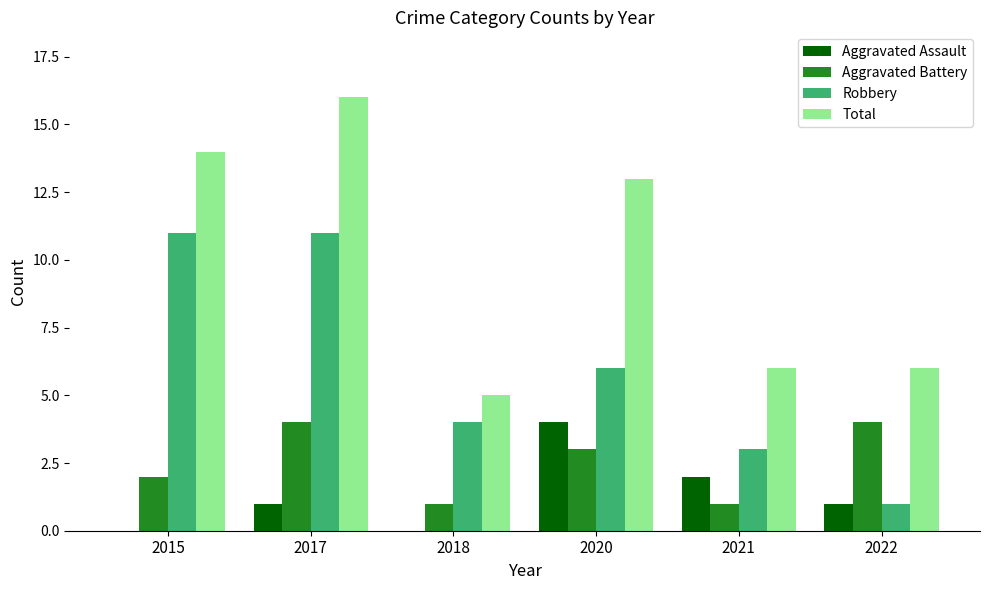

Reading left to right, extract all data points from this chart.

Aggravated Assault: 0	1	0	4	2	1
Aggravated Battery: 2	4	1	3	1	4
Robbery: 11	11	4	6	3	1
Total: 14	16	5	13	6	6